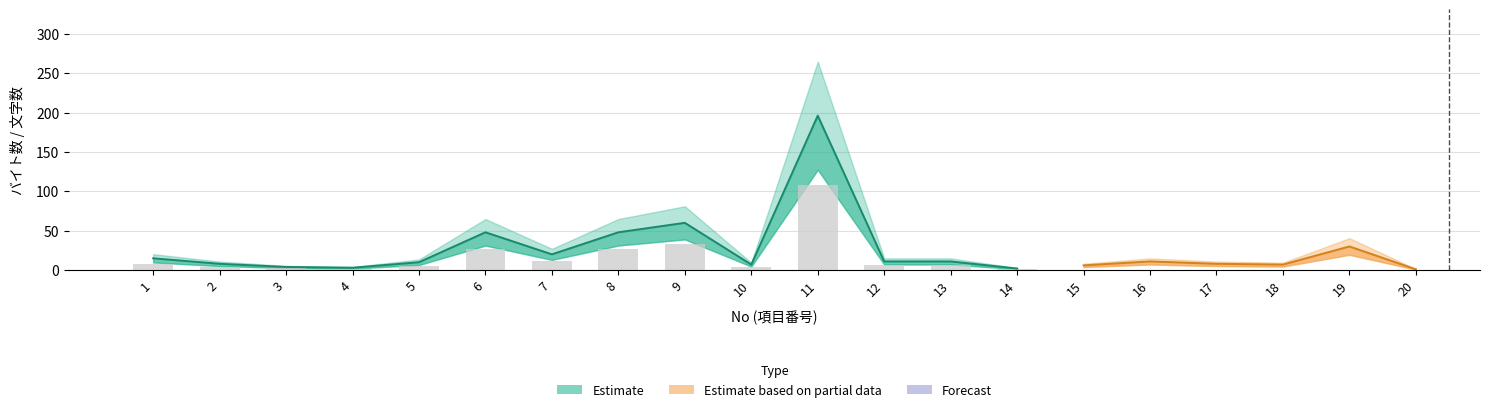

What is the smallest value displayed?

1